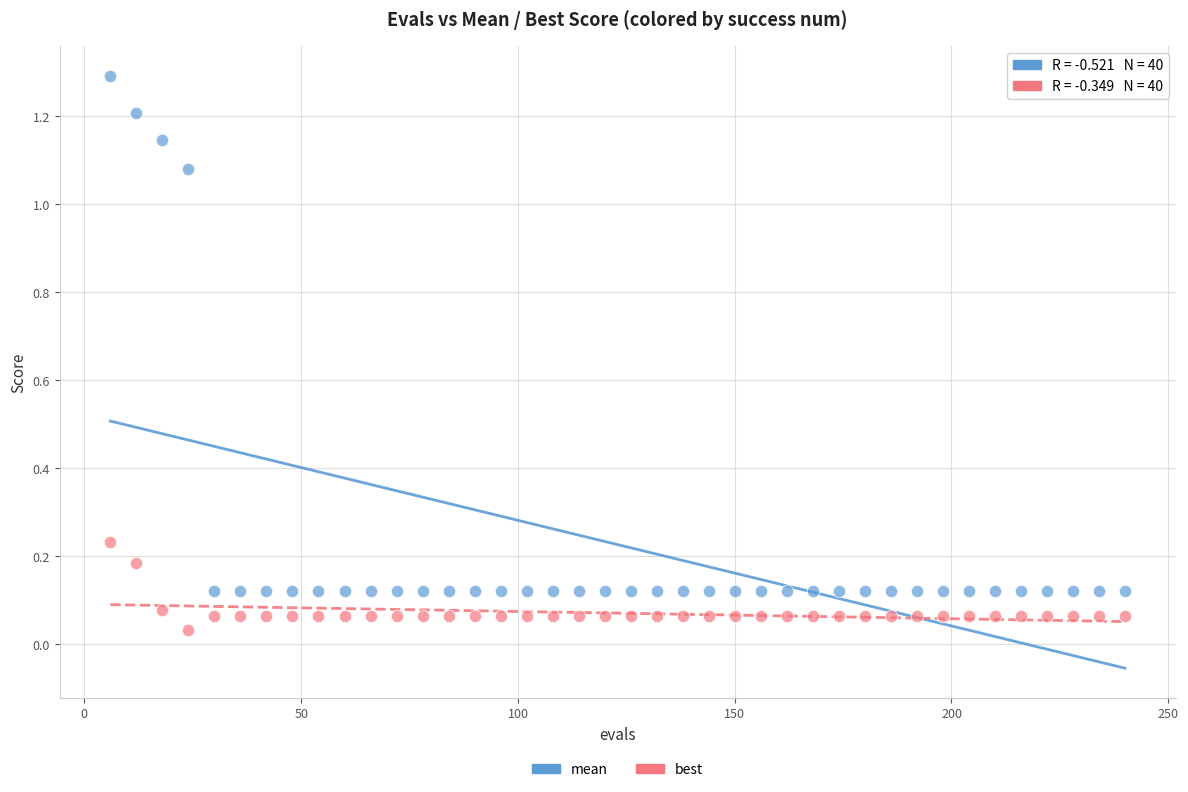

Which series reaches the maximum Y coordinate?

mean